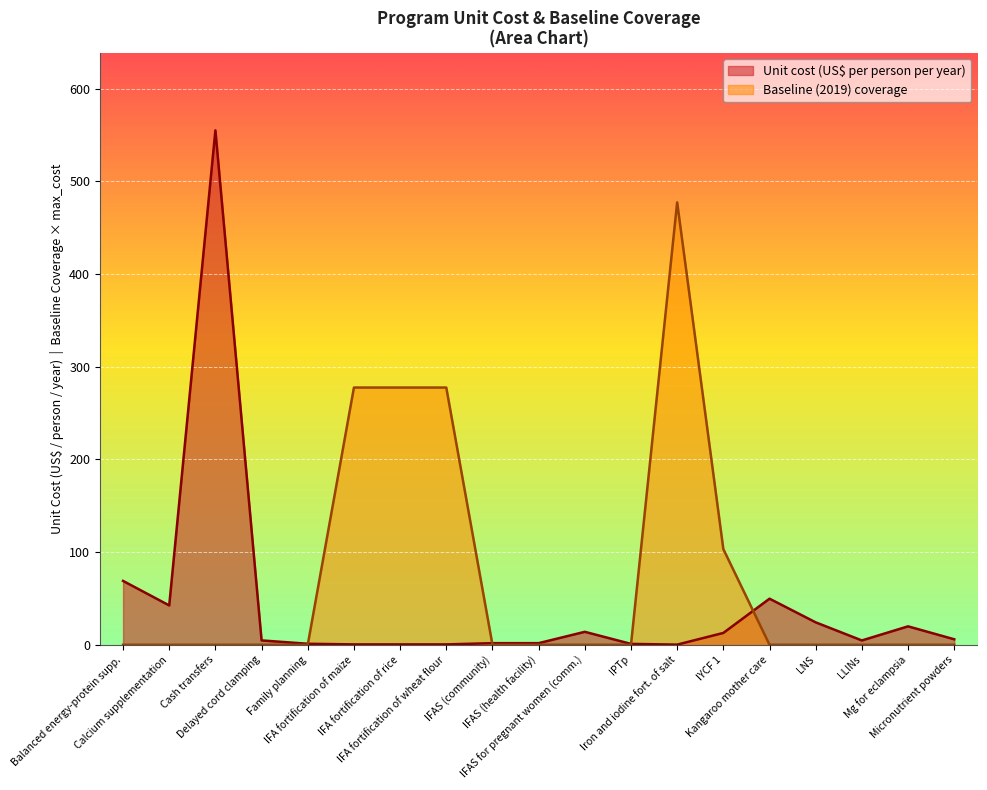

Rank the series by their average value, from lowest to highest.

Unit cost (US$ per person per year), Baseline (2019) coverage